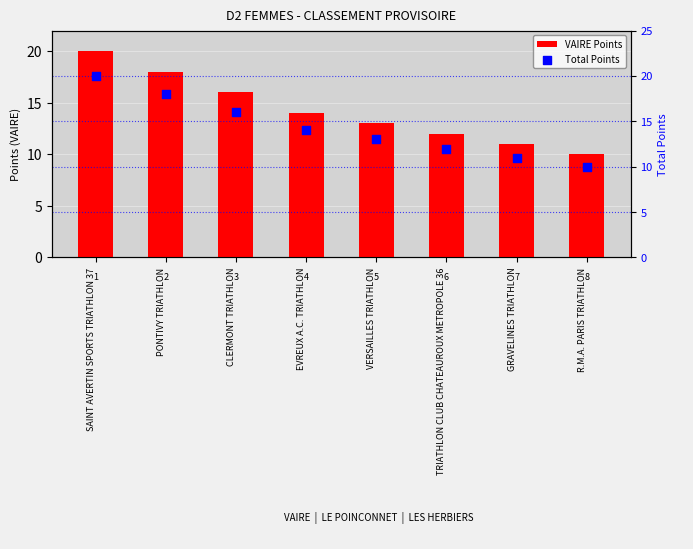

At which category is the sum across all series the highest?

SAINT AVERTIN SPORTS TRIATHLON 37